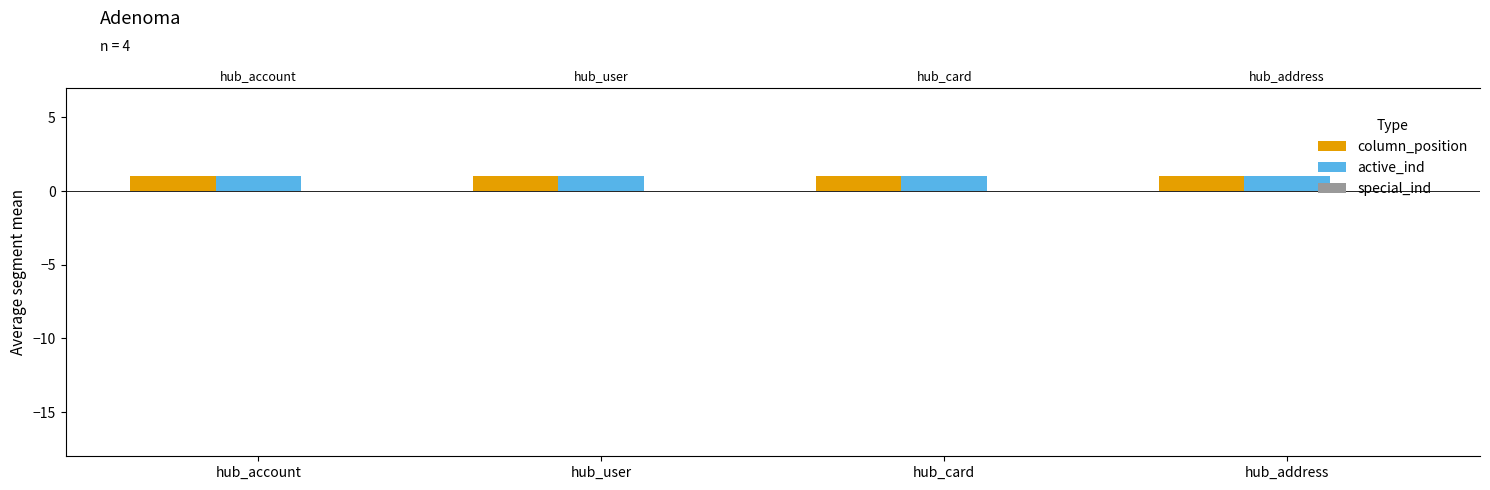

Reading right to left, transcribe all the data shown in this chart.

column_position: hub_address=1	hub_card=1	hub_user=1	hub_account=1
active_ind: hub_address=1	hub_card=1	hub_user=1	hub_account=1
special_ind: hub_address=0	hub_card=0	hub_user=0	hub_account=0